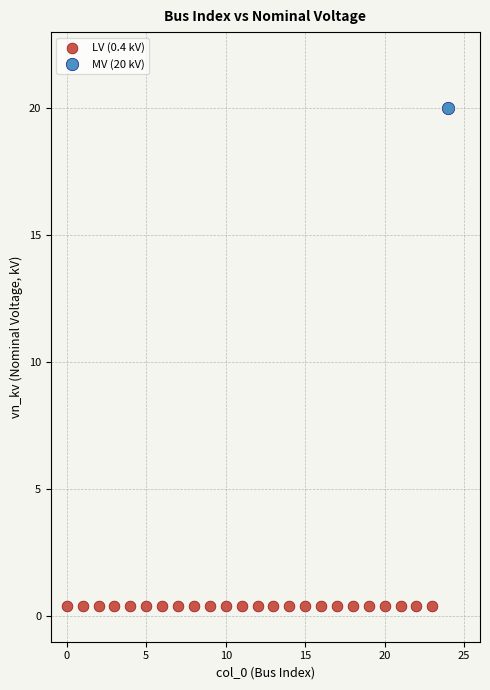

What are all the series names shown in the legend?

LV (0.4 kV), MV (20 kV)